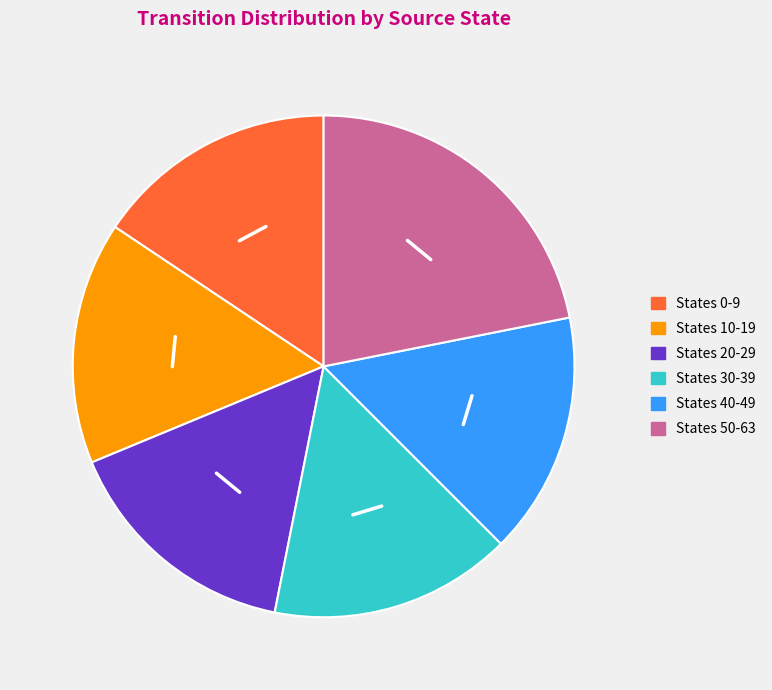

Is there any slice that represents more than half of the pie?

No